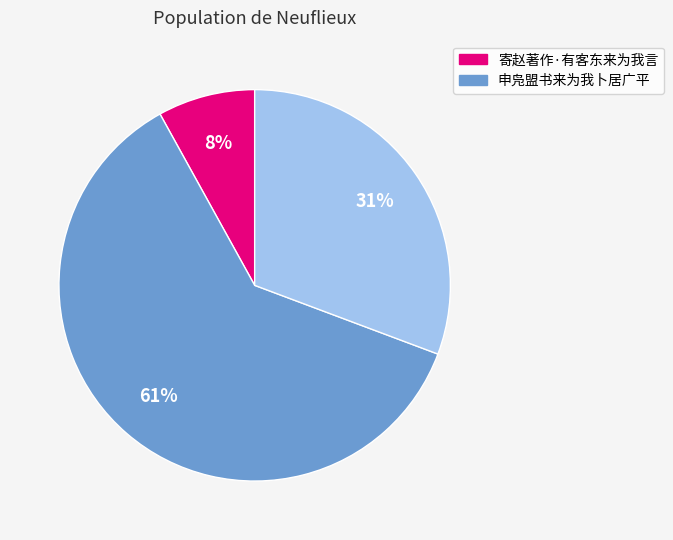

Does any single category account for the majority?

Yes